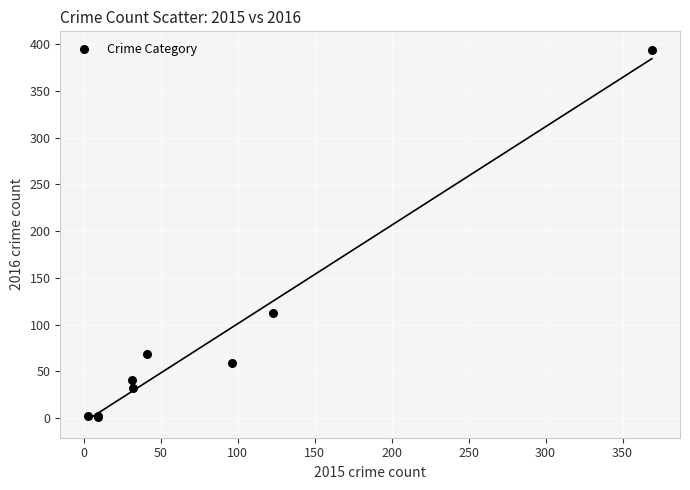

What Y value in the scatter plot is closest to 197?

113